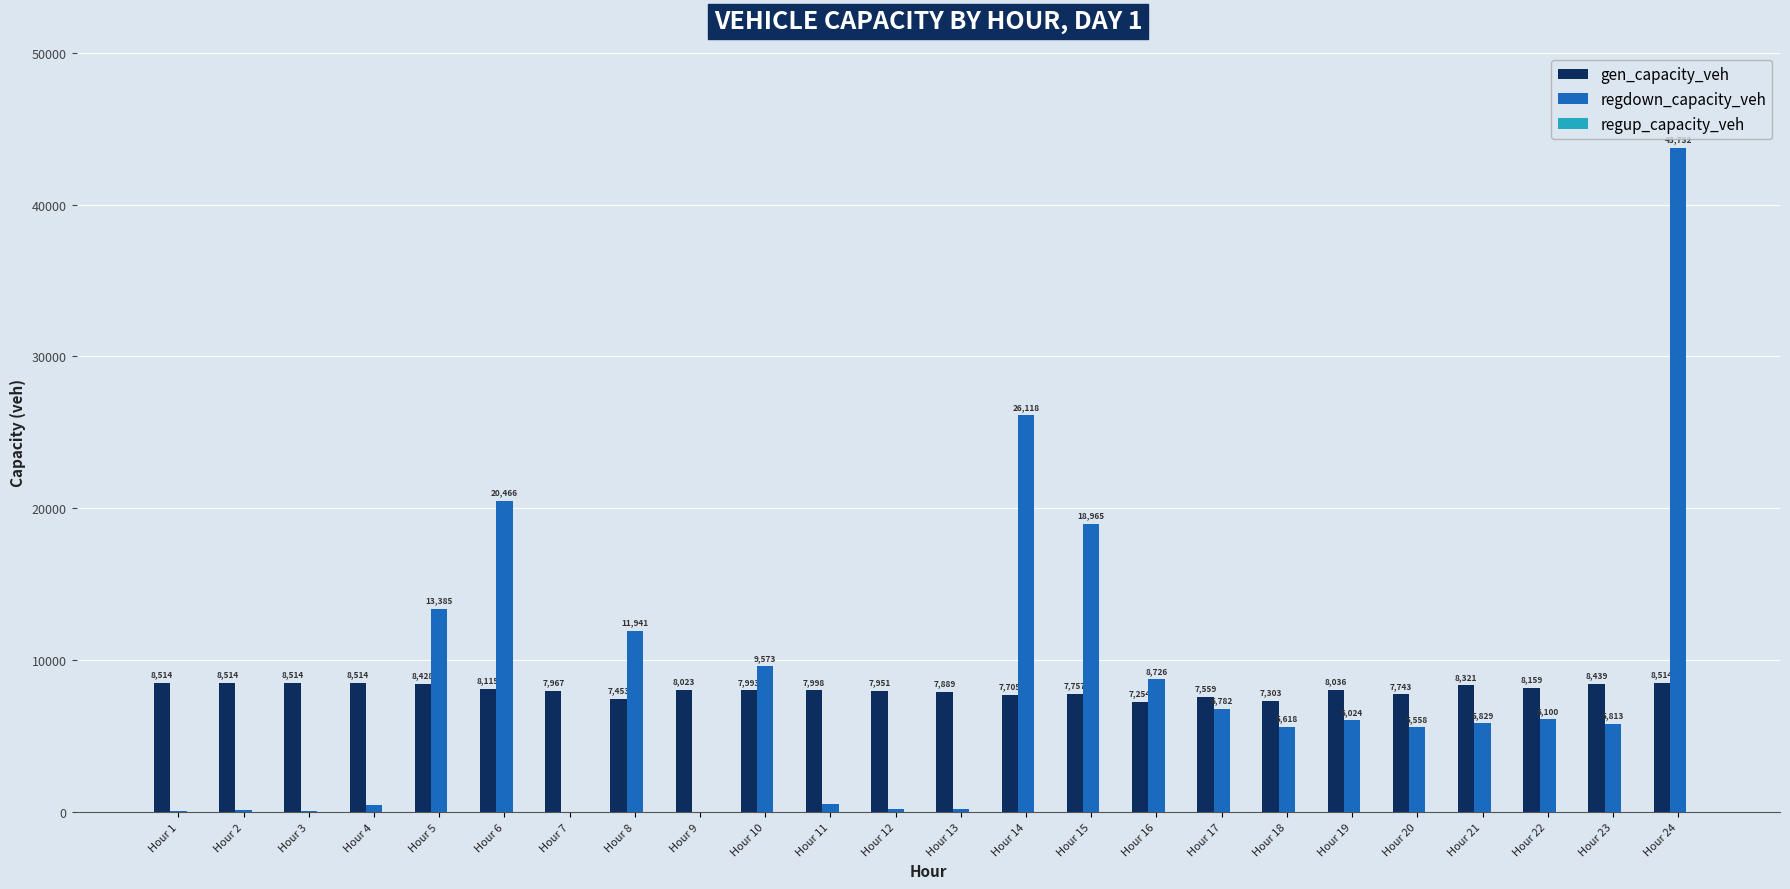

Between Hour 1 and Hour 17, which series saw the biggest shift?

regdown_capacity_veh